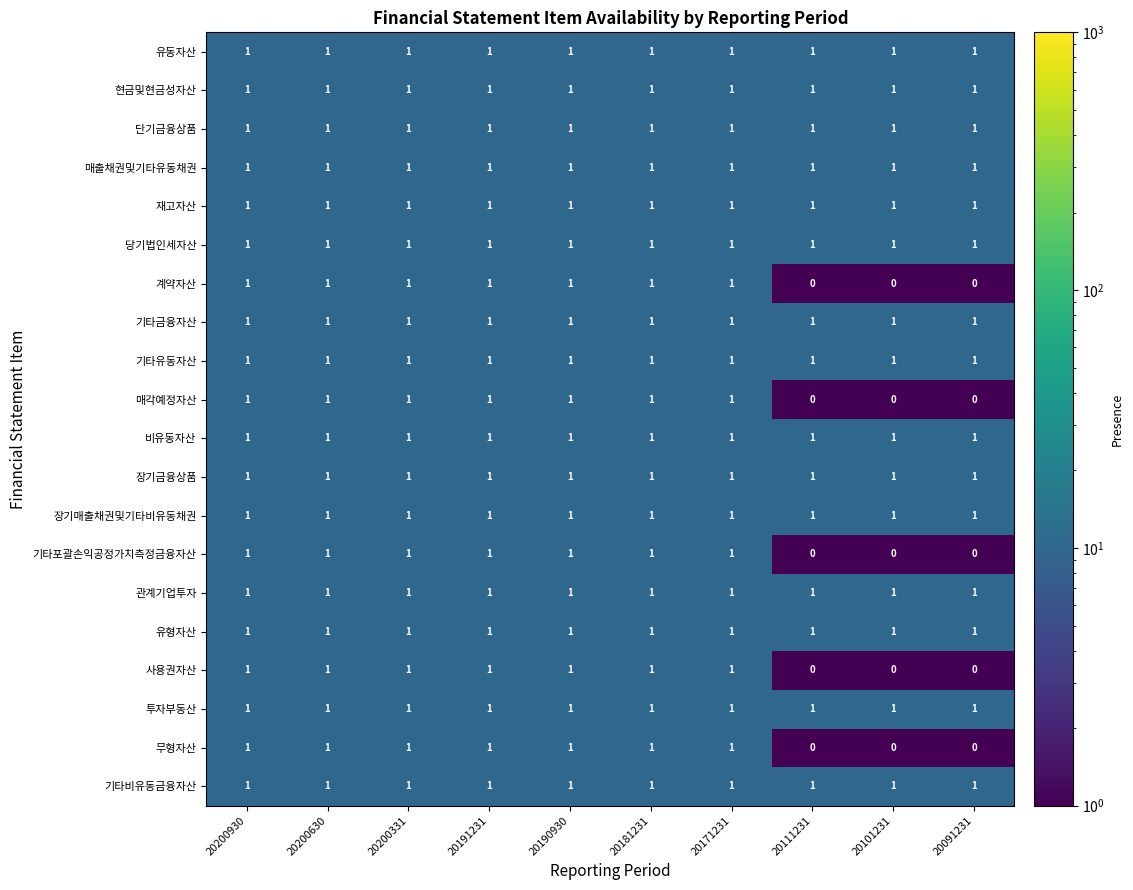

How many 기타포괄손익공정가치측정금융자산 values are between 0 and 1?

10